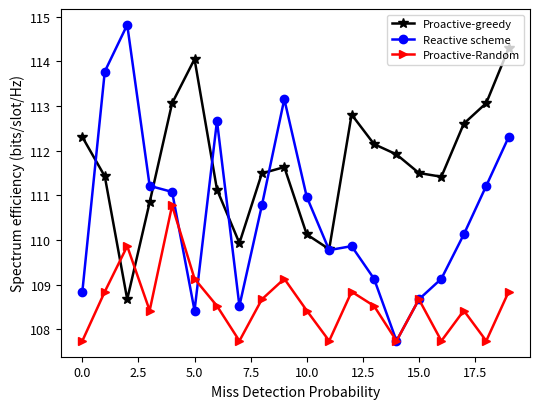

How many data points in Reactive scheme are above 110?

11